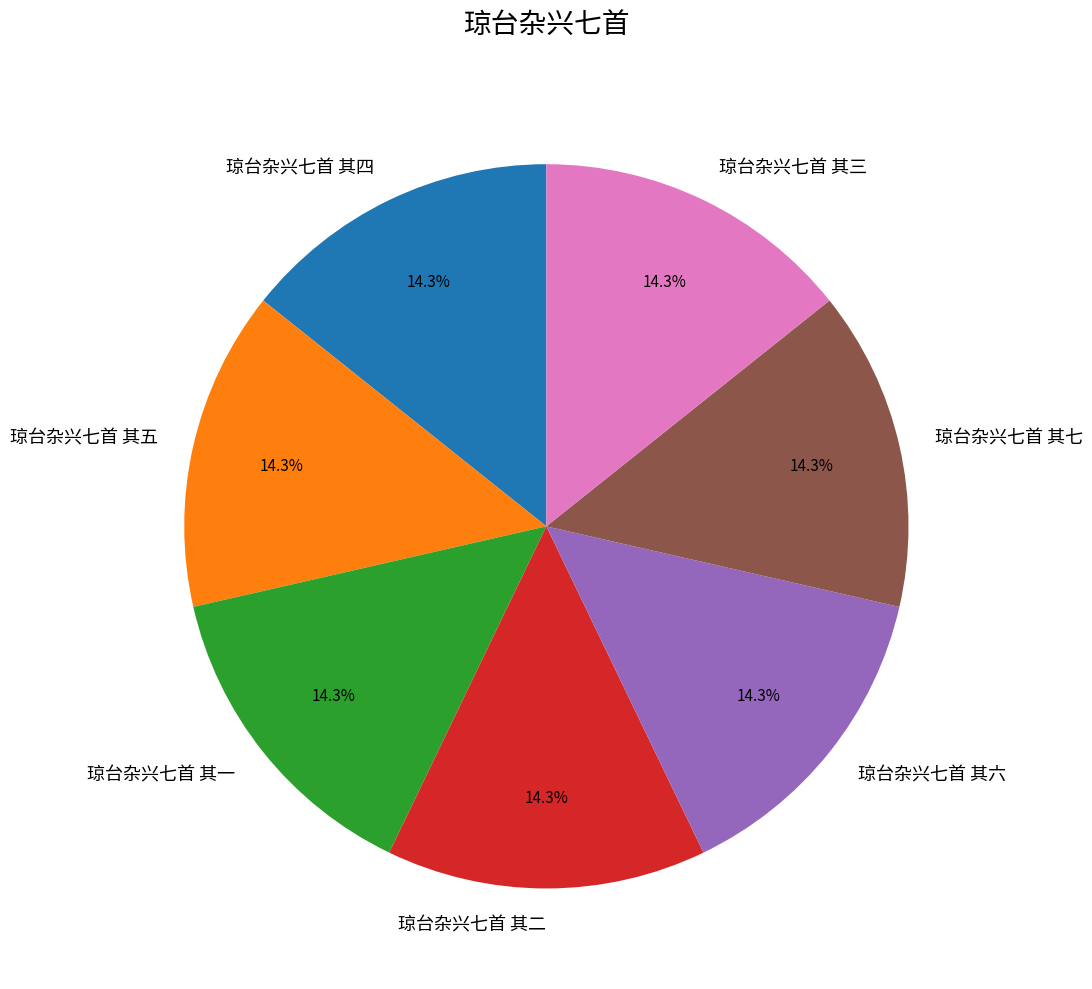

Do 琼台杂兴七首 其五 and 琼台杂兴七首 其三 together represent more than half of the pie?

No